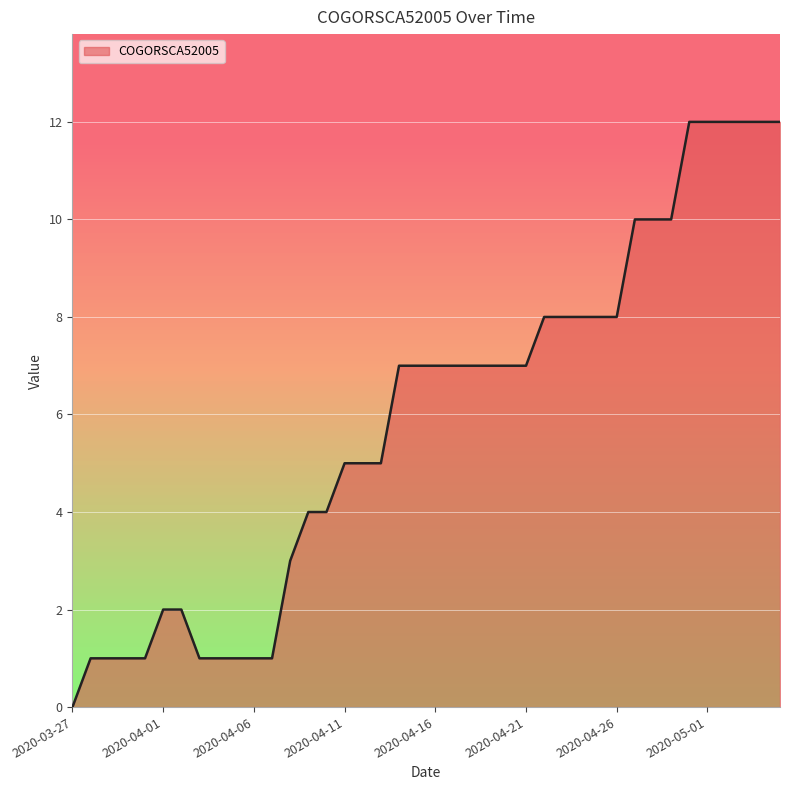

What is the greatest value displayed?

12